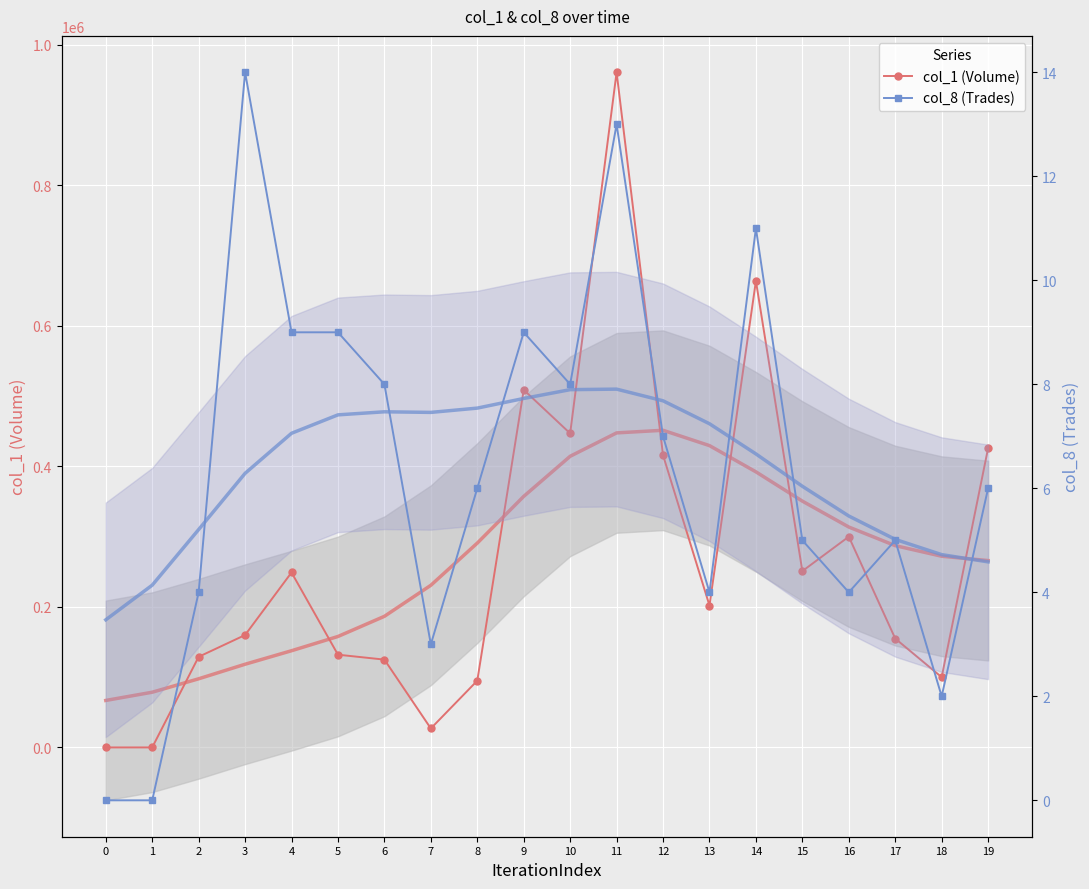

What is the value of the col_8 (Trades) point at the 14th from the left?

4